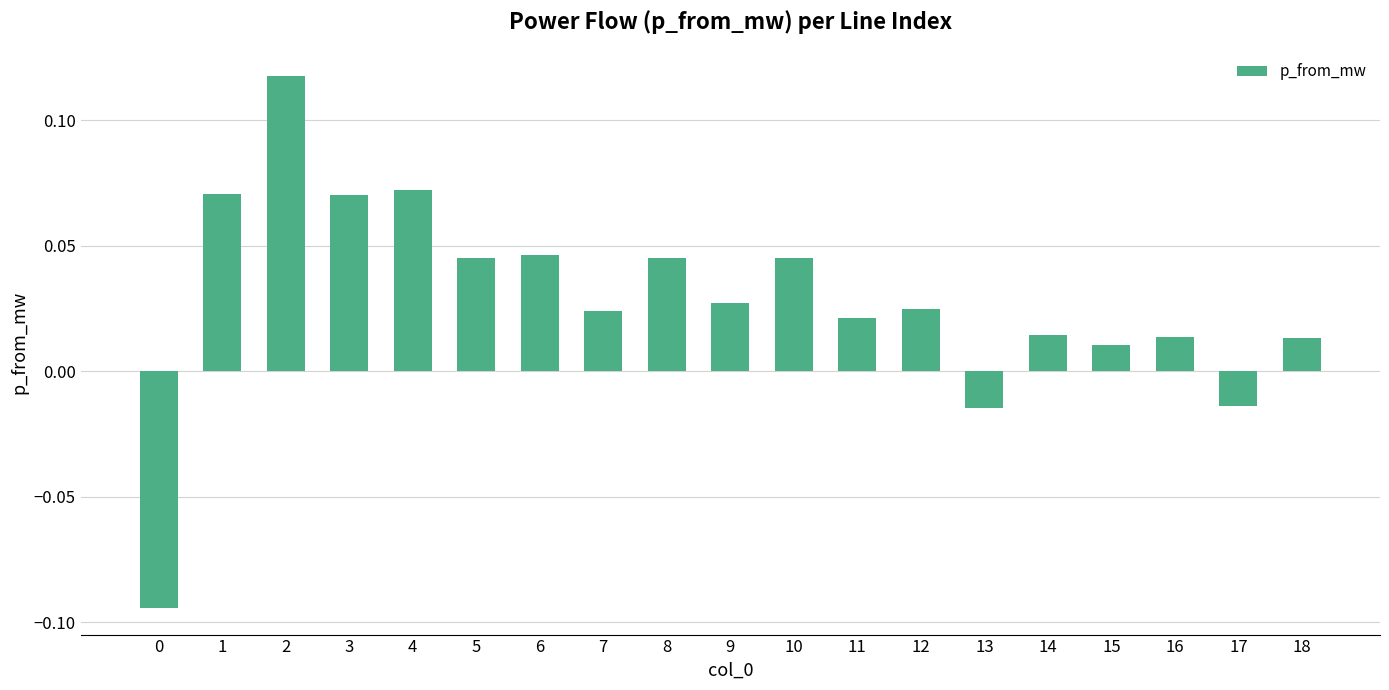

How many values are above zero?

16